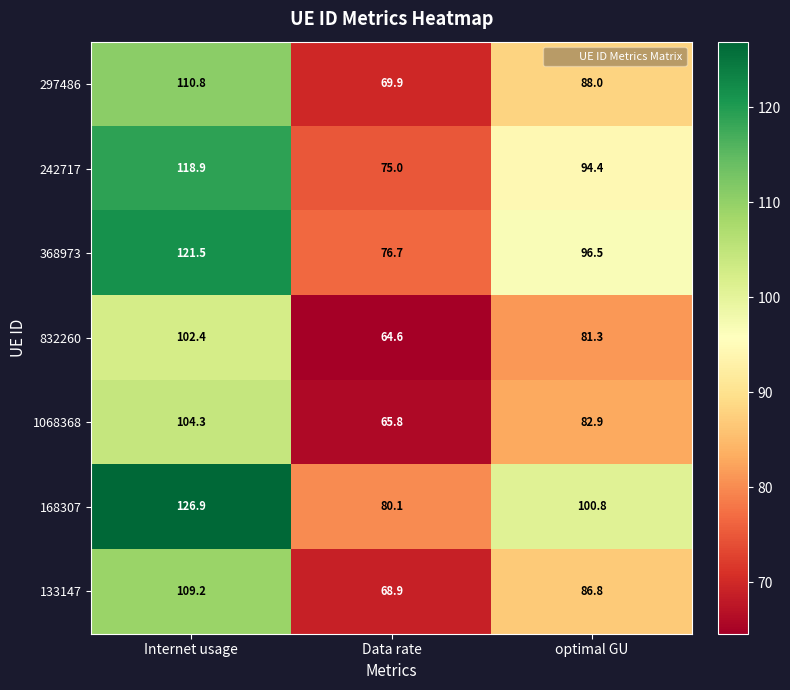

Reading left to right, what are all the values shown in this chart?

297486: 110.8	69.9	88.0
242717: 118.9	75.0	94.4
368973: 121.5	76.7	96.5
832260: 102.4	64.6	81.3
1068368: 104.3	65.8	82.9
168307: 126.9	80.1	100.8
133147: 109.2	68.9	86.8